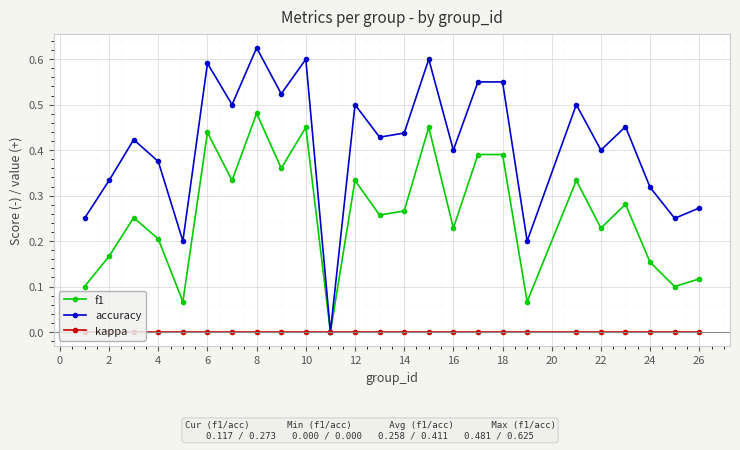

List the series in order of their overall mean, lowest first.

kappa, f1, accuracy